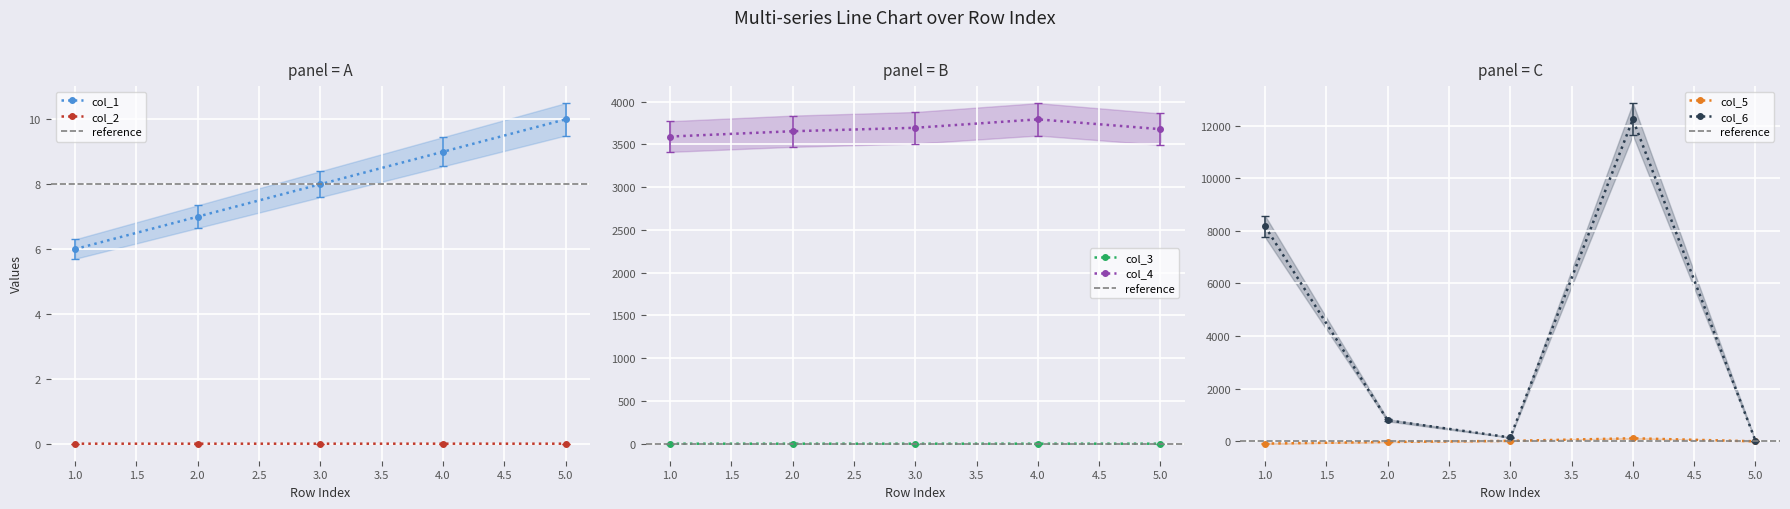

The col_2 series shows -0.0 at 3. True or false?

False